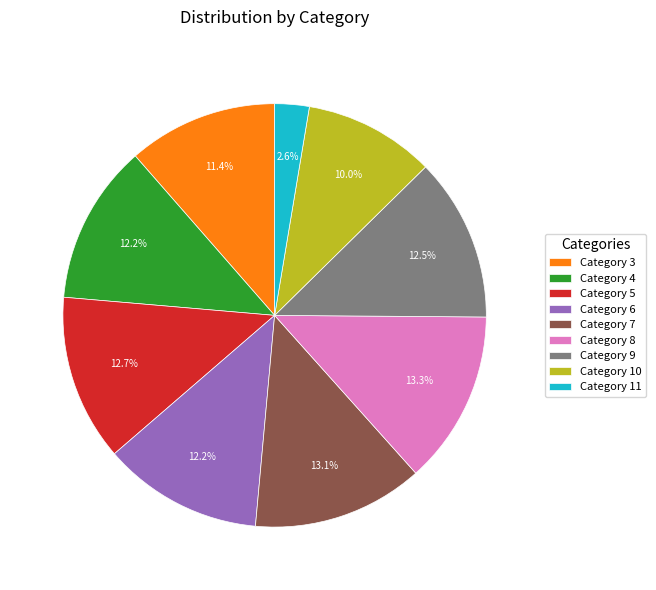

Does any single category account for the majority?

No